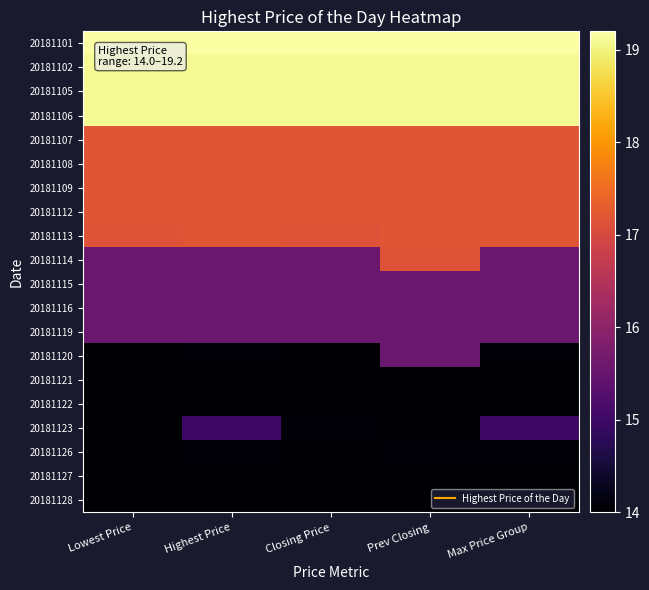

Which series has the largest total across all categories?

20181101